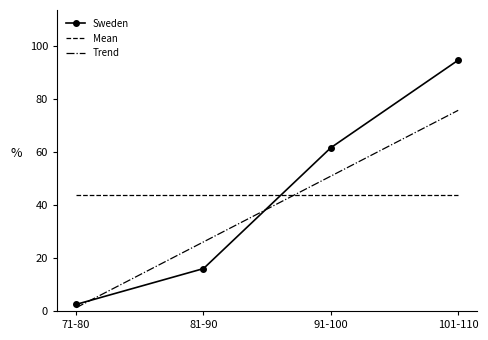

What is the total value across all series at 81-90?

85.7